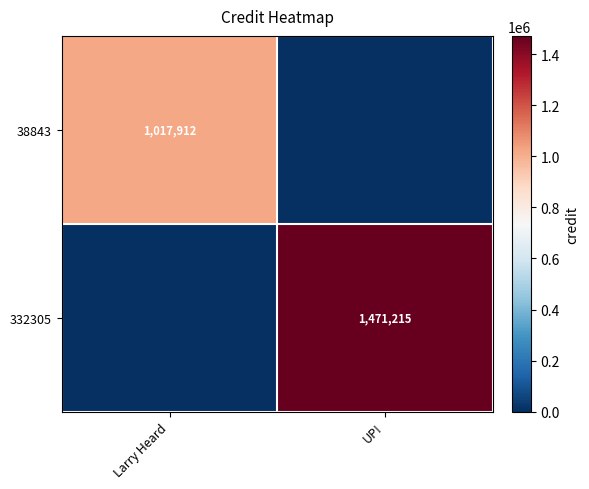

Is it true that 38843 equals 1017912 at Larry Heard?

True